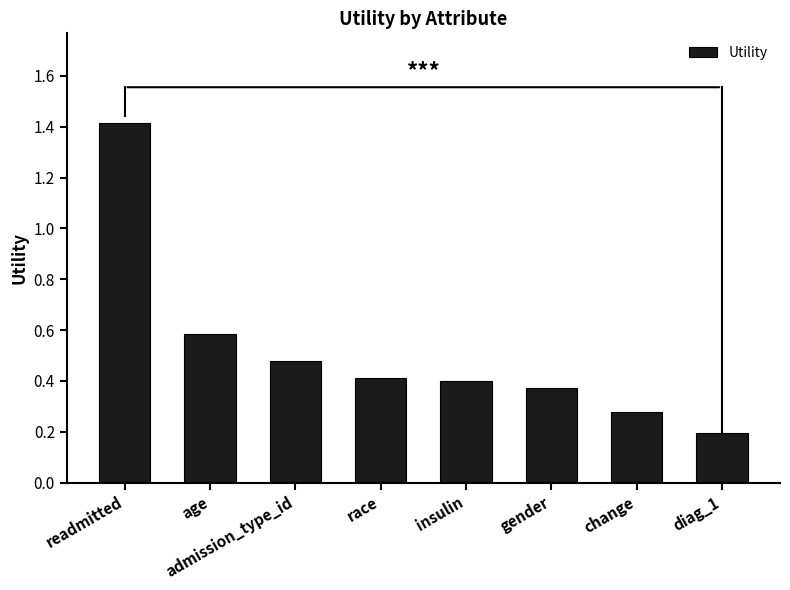

Rank the categories by value from lowest to highest.

diag_1, change, gender, insulin, race, admission_type_id, age, readmitted